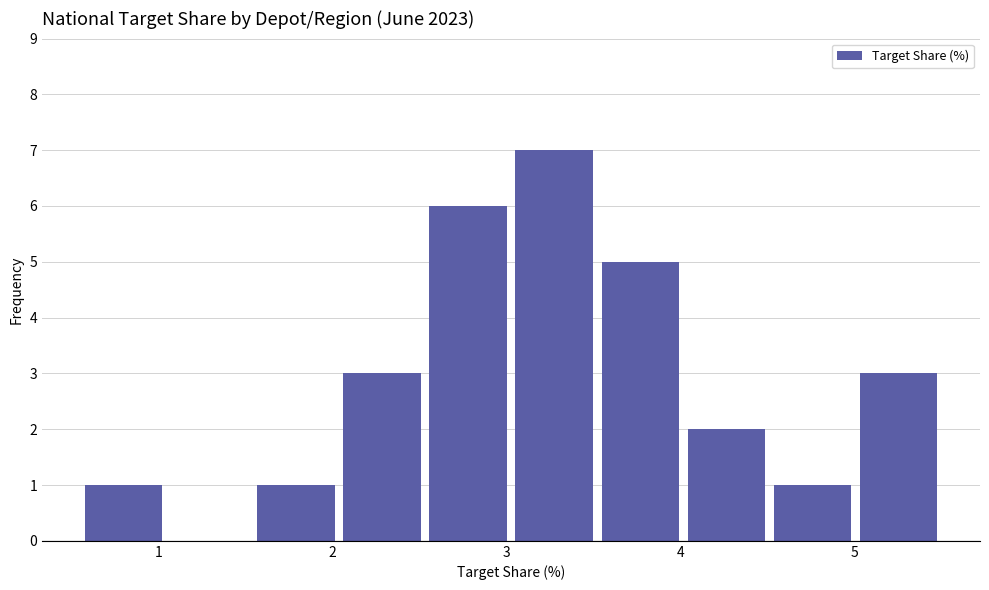

Reading left to right, transcribe this chart: for each bar, give the range it covers on the x-axis and its height. Neither the bar edges nor the heights are printed on the chart, so give them approximately, as read against the axes.

0.6 to 1.0: 1
1.0 to 1.5: 0
1.5 to 2.0: 1
2.0 to 2.5: 3
2.5 to 3.0: 6
3.0 to 3.5: 7
3.5 to 4.0: 5
4.0 to 4.5: 2
4.5 to 5.0: 1
5.0 to 5.5: 3